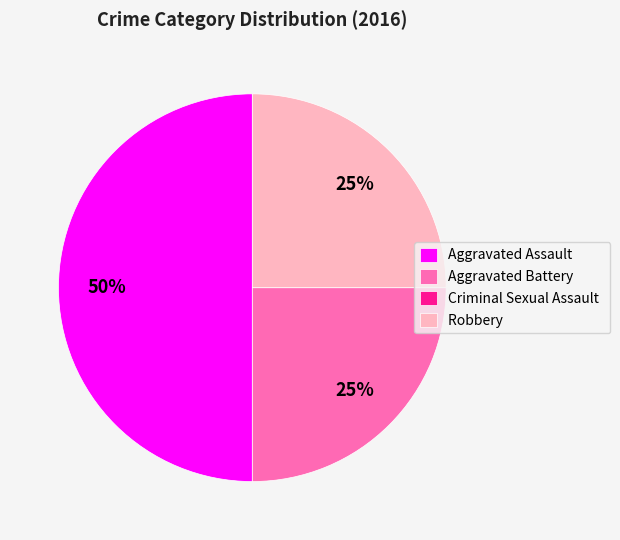

To the nearest percent, what percentage of the pie is Robbery?

25%